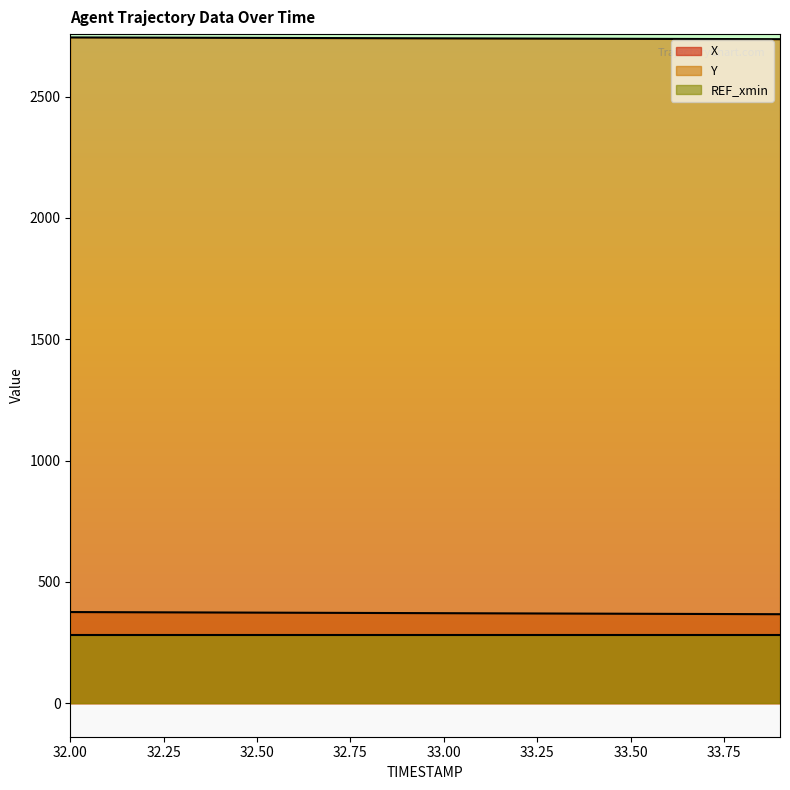

How many data points in X are less than 371?

9